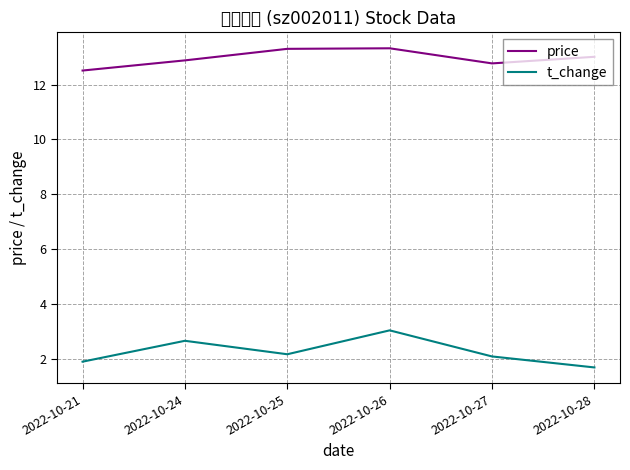

What are all the series names shown in the legend?

price, t_change